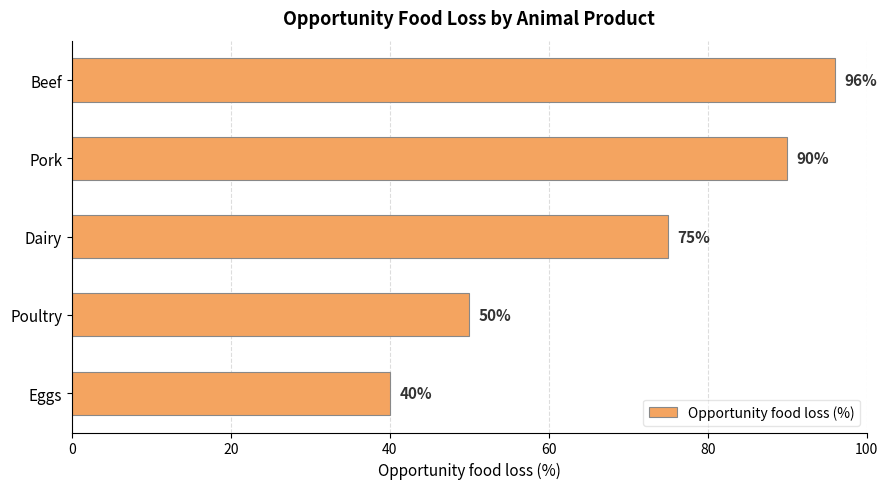

The value at Pork is 90. True or false?

True